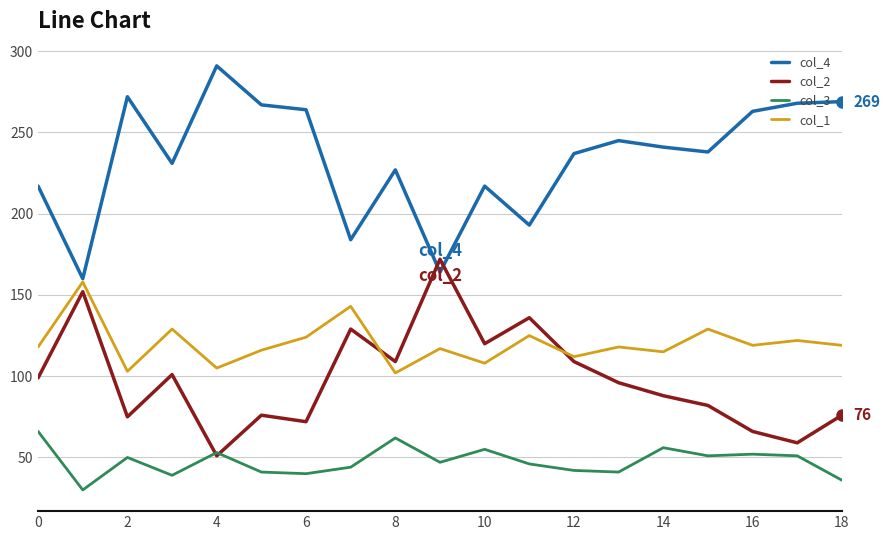

What is the maximum value for col_1?

158